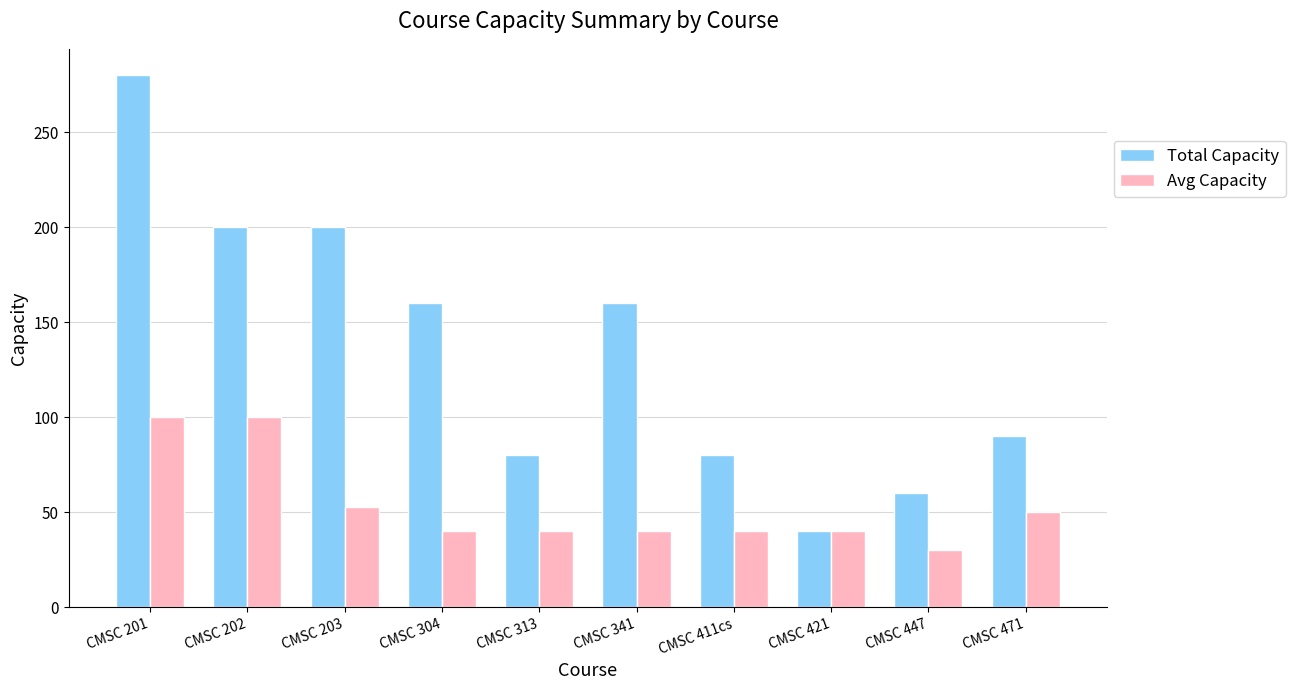

At which category does the chart reach its peak across all series?

CMSC 201